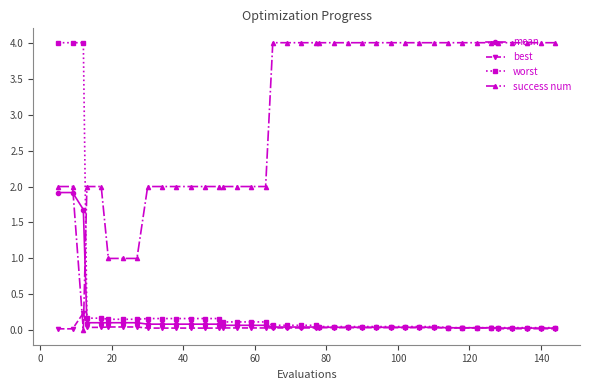

Which series has the widest spread of values?

success num